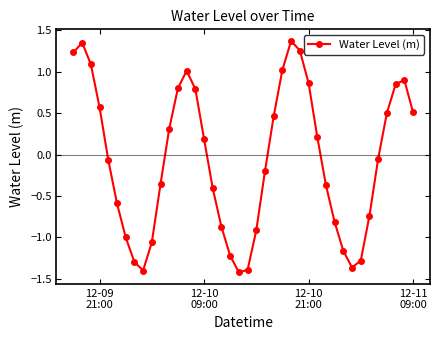

What is the value of the 7th point from the left?

-1.0